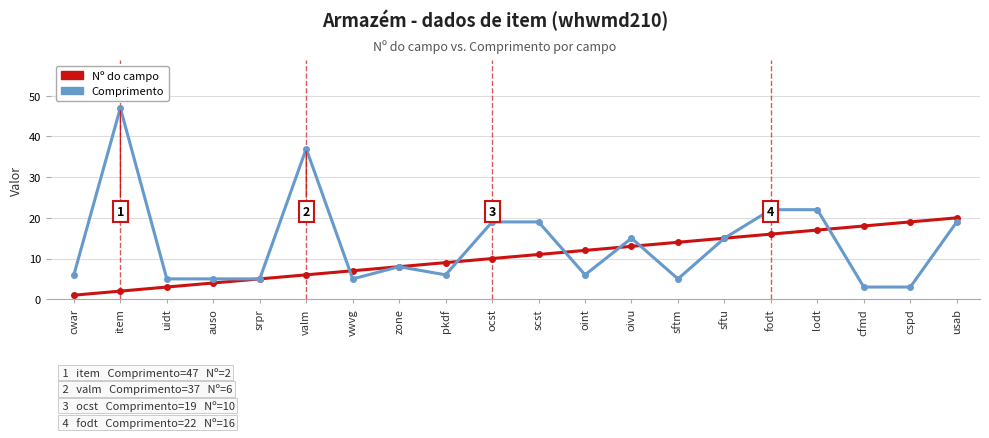

Reading left to right, extract all data points from this chart.

Nº do campo: cwar=1	item=2	uidt=3	auso=4	srpr=5	valm=6	vwvg=7	zone=8	pkdf=9	ocst=10	scst=11	oint=12	oivu=13	sftm=14	sftu=15	fodt=16	lodt=17	cfmd=18	cspd=19	usab=20
Comprimento: cwar=6	item=47	uidt=5	auso=5	srpr=5	valm=37	vwvg=5	zone=8	pkdf=6	ocst=19	scst=19	oint=6	oivu=15	sftm=5	sftu=15	fodt=22	lodt=22	cfmd=3	cspd=3	usab=19